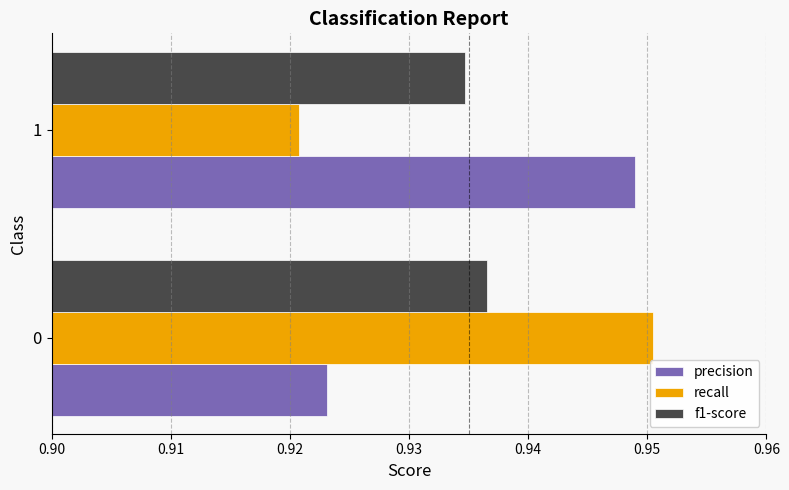

At which label does precision reach its minimum?

0